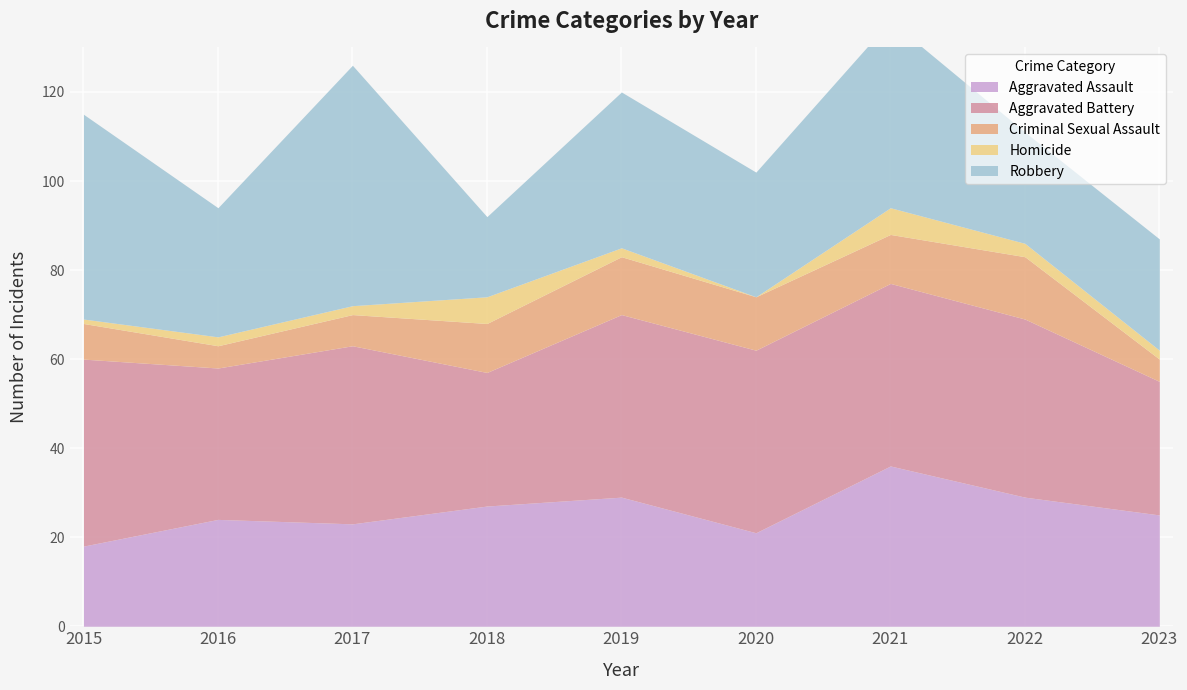

How many series are shown in this chart?

5